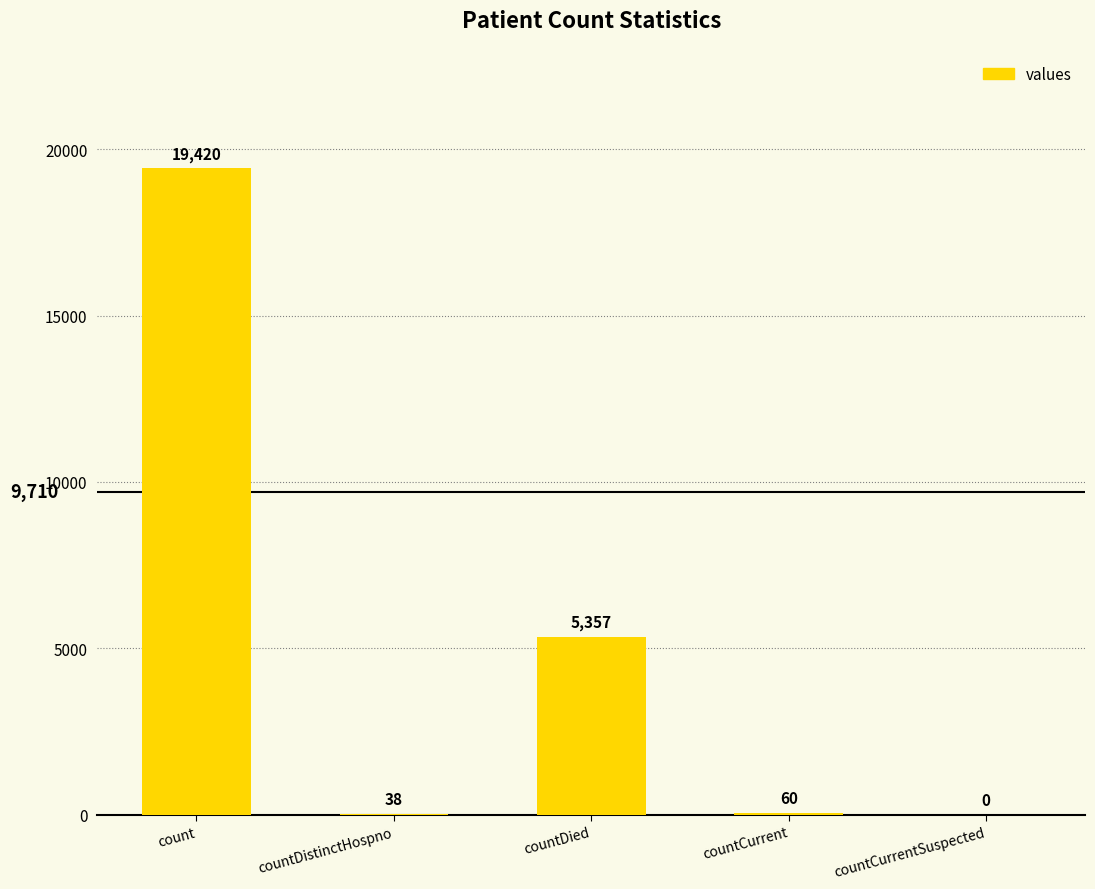

What is the sum of all values?

24875